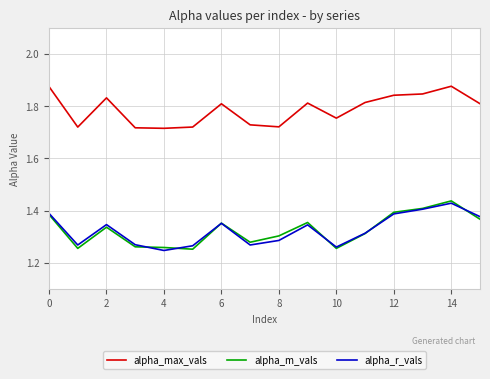

True or false: alpha_r_vals and alpha_max_vals intersect in this chart.

False